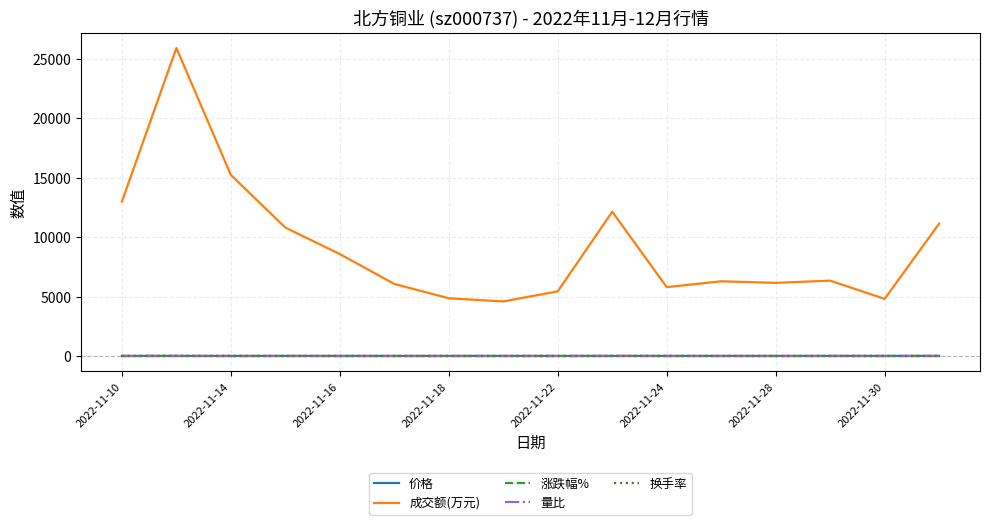

Which series has the widest spread of values?

成交额(万元)